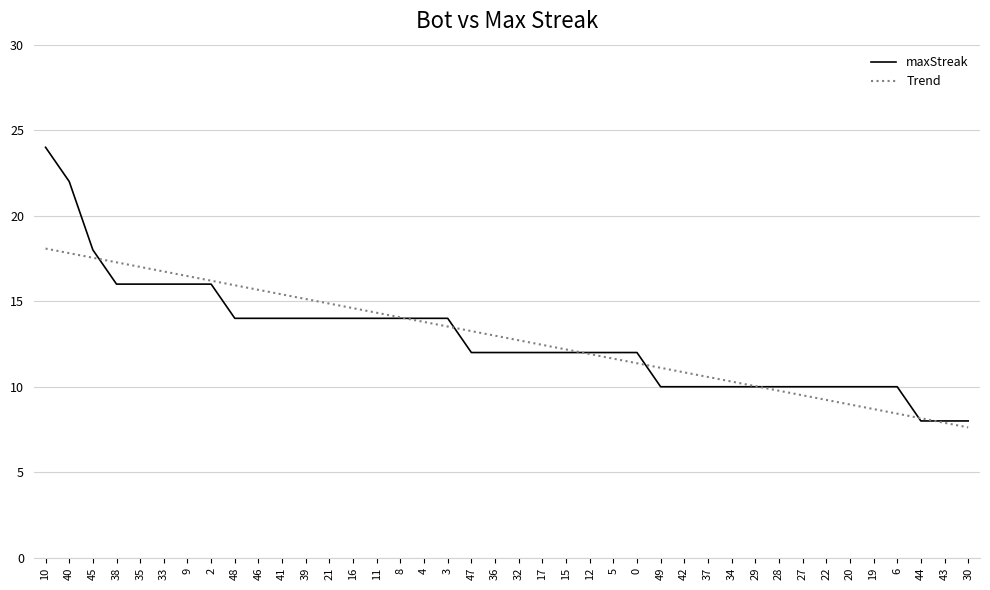

List the labels in order of value, smallest first.

44, 43, 30, 49, 42, 37, 34, 29, 28, 27, 22, 20, 19, 6, 47, 36, 32, 17, 15, 12, 5, 0, 48, 46, 41, 39, 21, 16, 11, 8, 4, 3, 38, 35, 33, 9, 2, 45, 40, 10